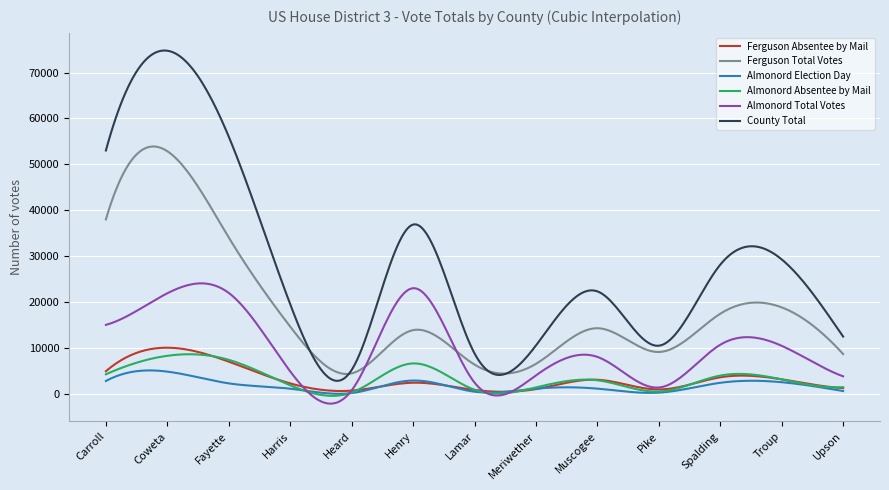

What is the greatest value displayed?

74802.0